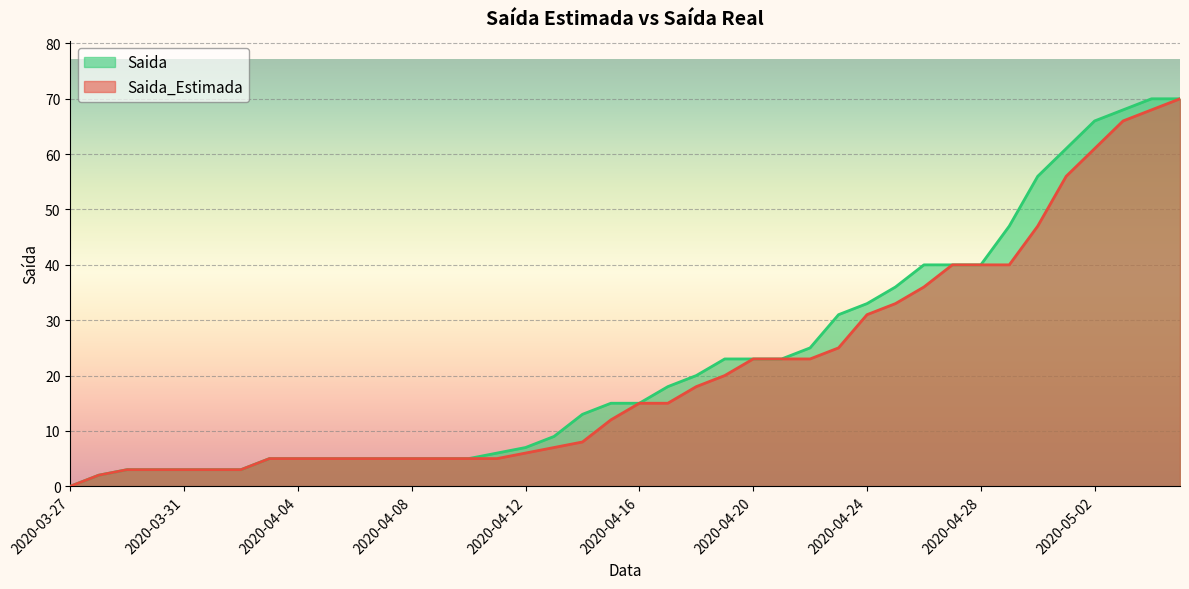

List the series in order of their peak value, lowest first.

Saida_Estimada, Saida